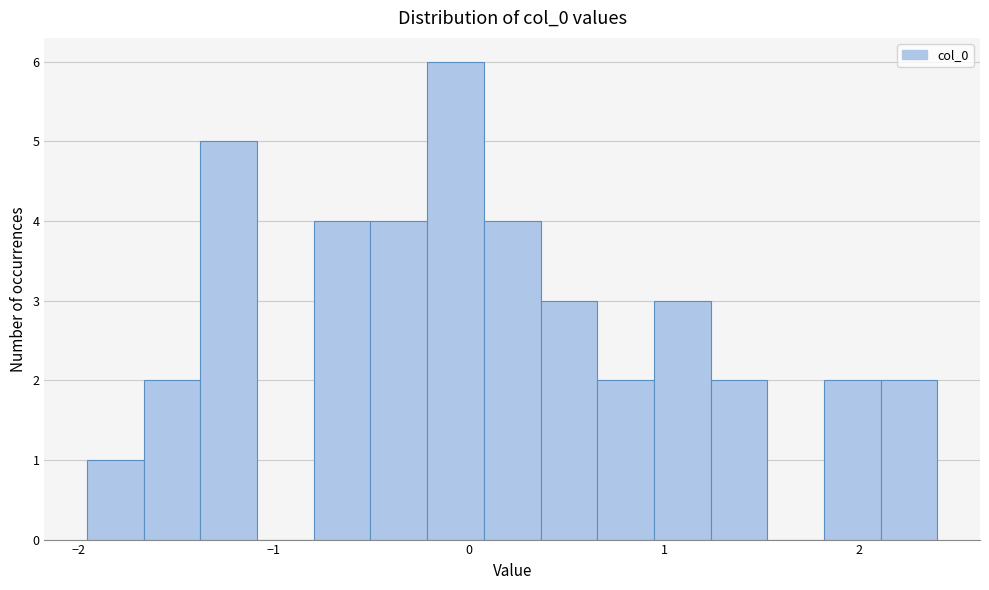

Read against the x-axis, roughly where is the centre of the tallest bar?

-0.1